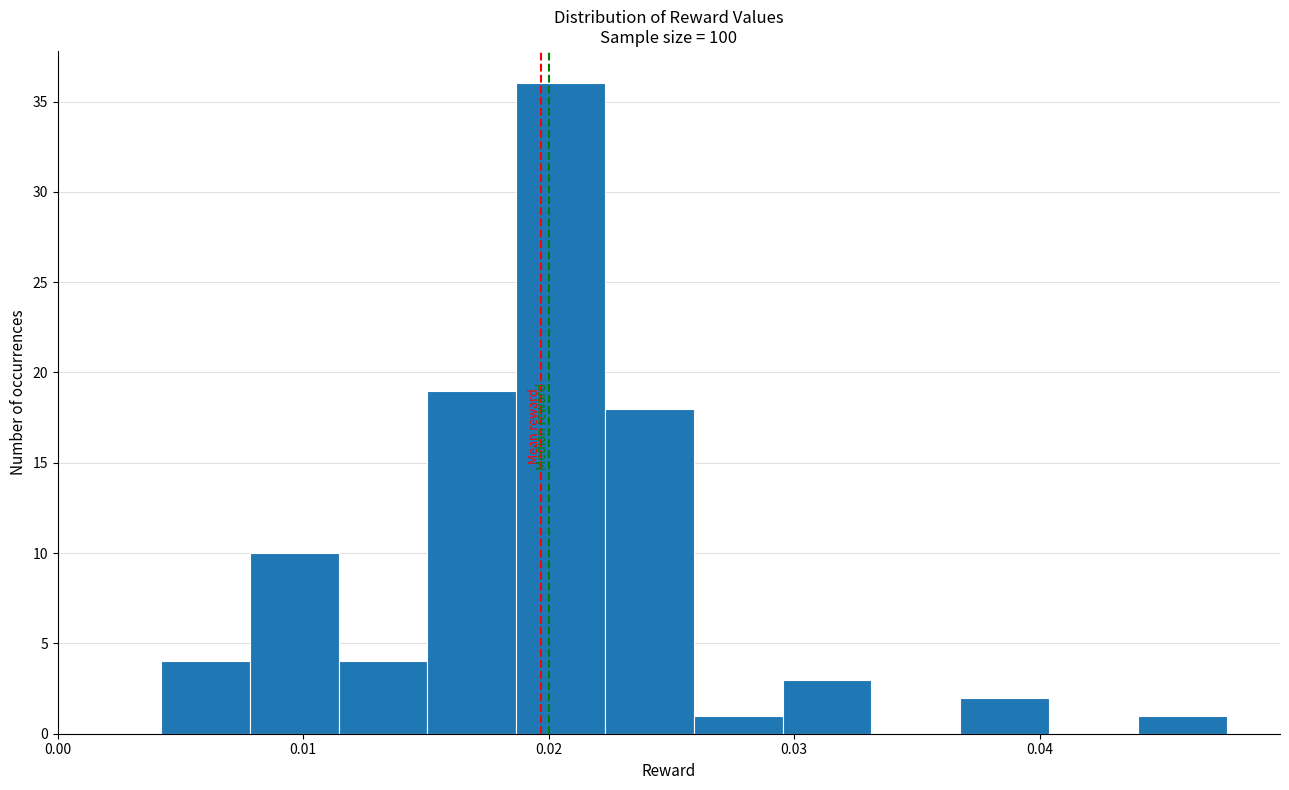

Read against the x-axis, roughly where is the centre of the tallest bar?

0.020